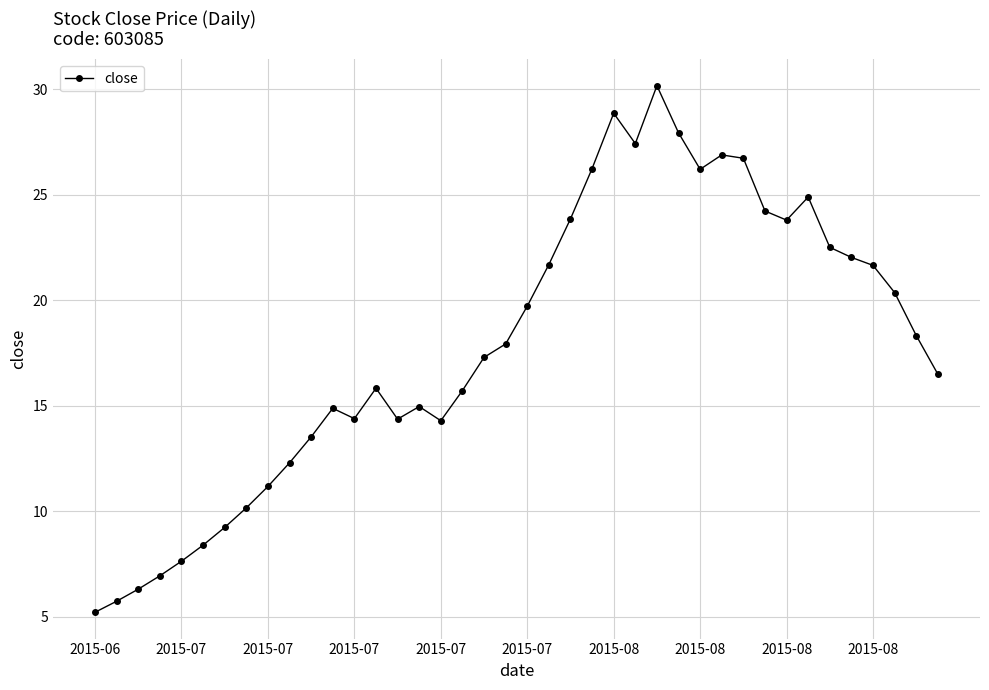

What is the value of the 38th point from the left?

20.4